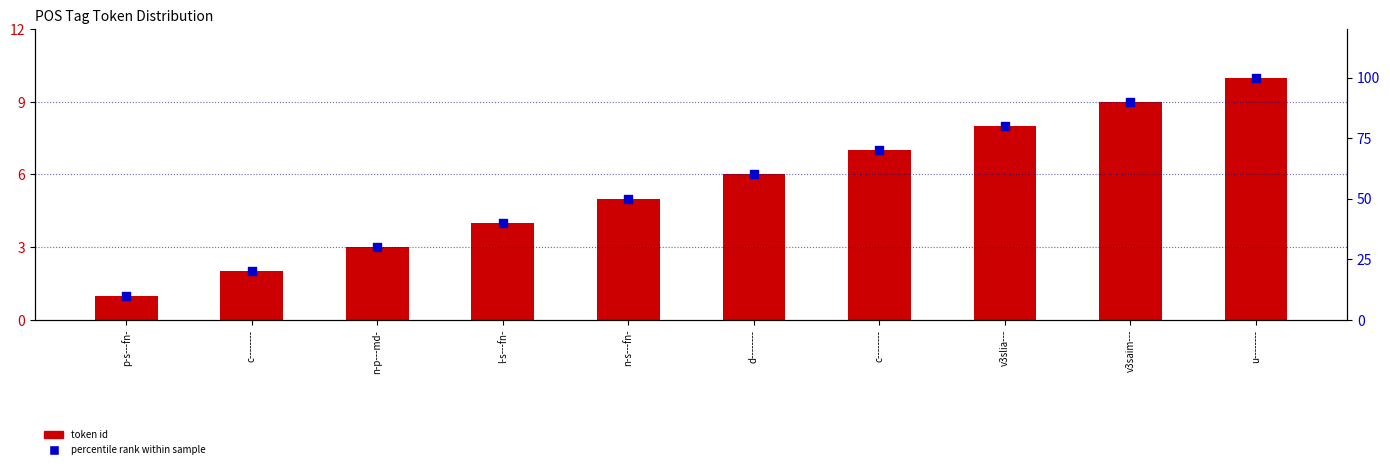

At how many categories does at least one series exceed 95?

1